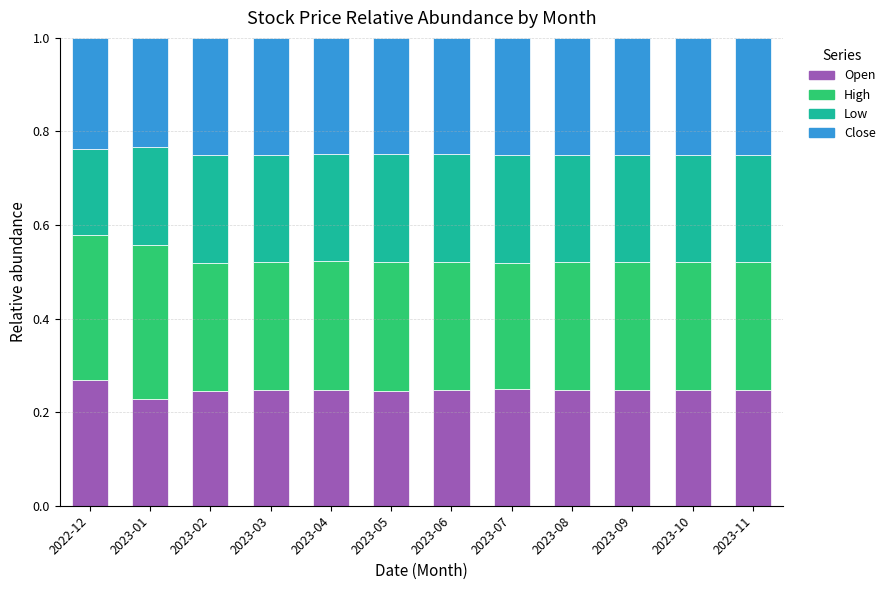

What is the sum of the Open values at 2023-11 and 2023-08?

0.5